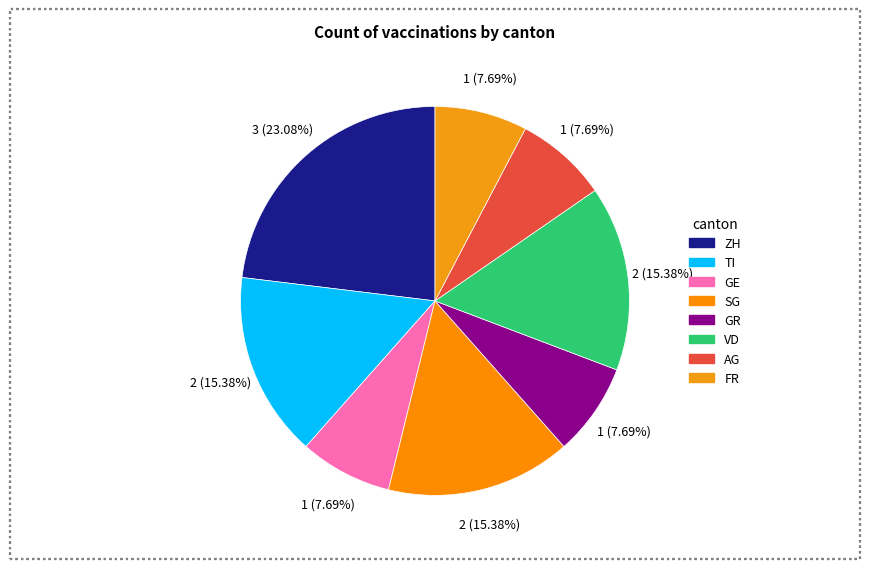

How many segments does this pie chart have?

8